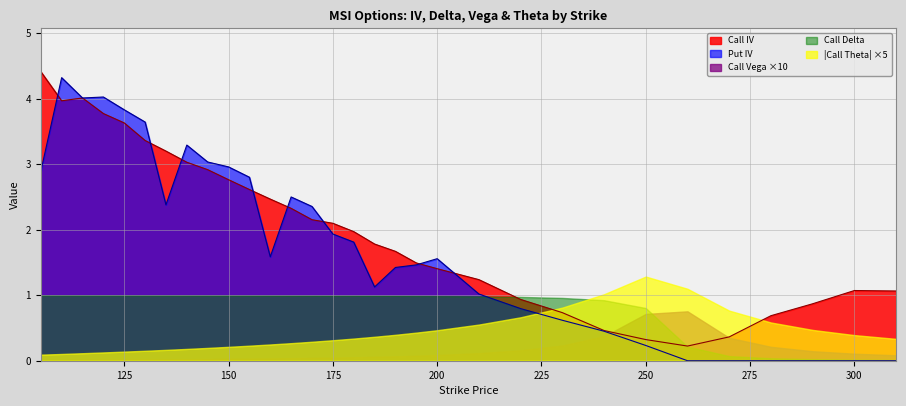

The Call IV series shows 0.7 at 230. True or false?

True